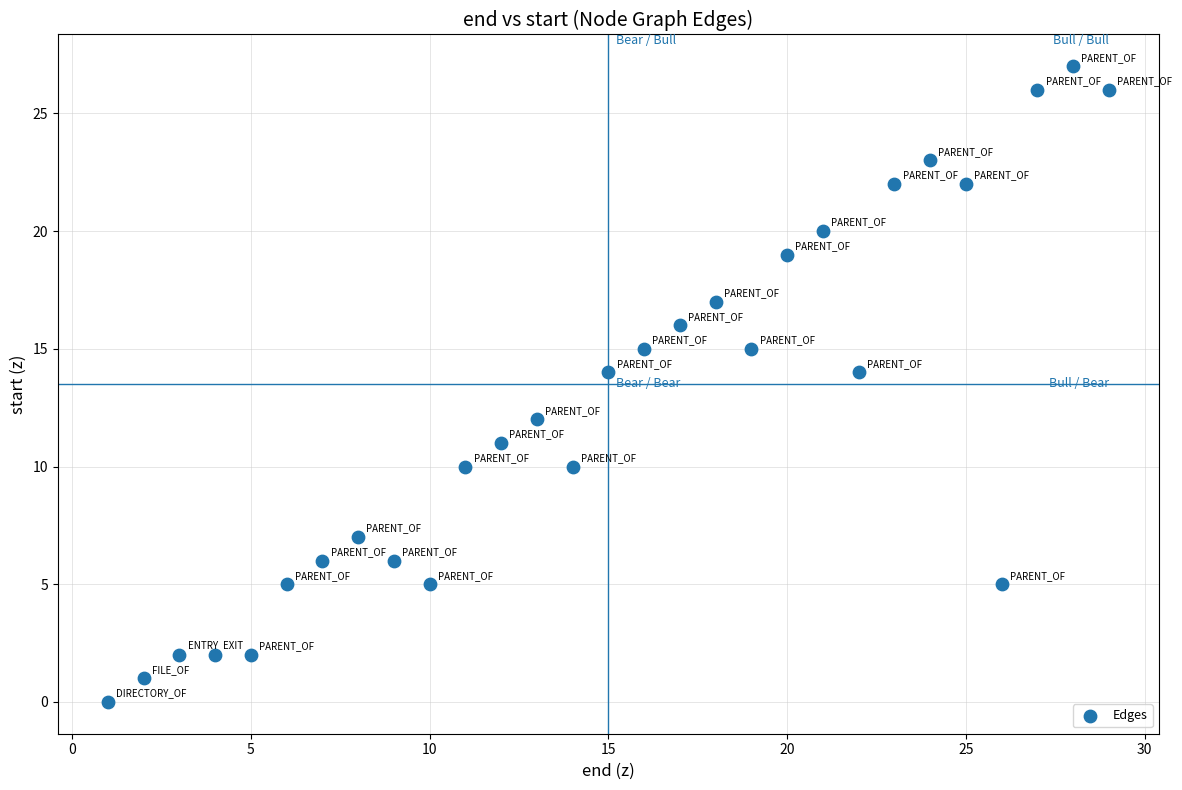

What is the range of Y values (max minus min)?

27